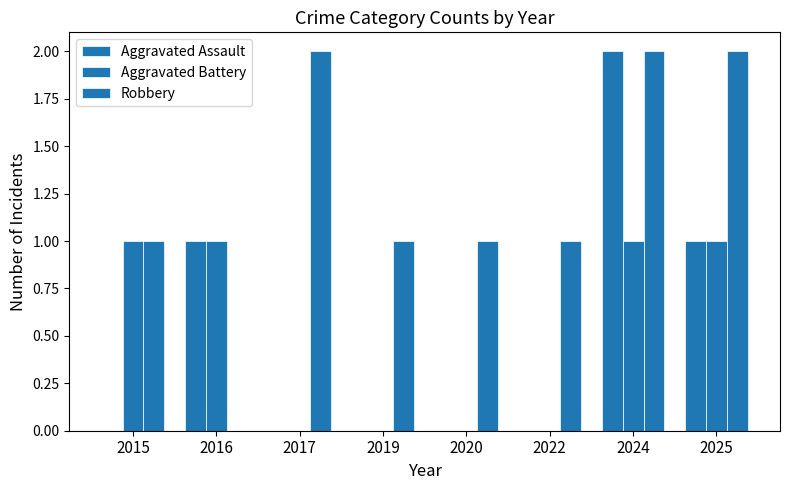

At 2019, list the series in order from smallest to largest.

Aggravated Assault, Aggravated Battery, Robbery